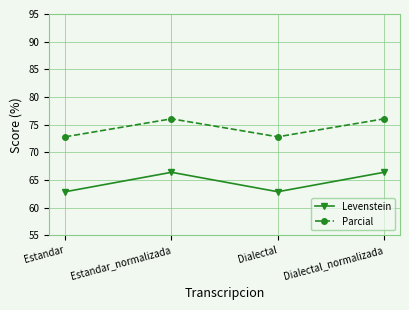

Reading left to right, list all the values displayed in this chart.

Levenstein: Estandar=62.9	Estandar_normalizada=66.4	Dialectal=62.9	Dialectal_normalizada=66.4
Parcial: Estandar=72.8	Estandar_normalizada=76.1	Dialectal=72.8	Dialectal_normalizada=76.1